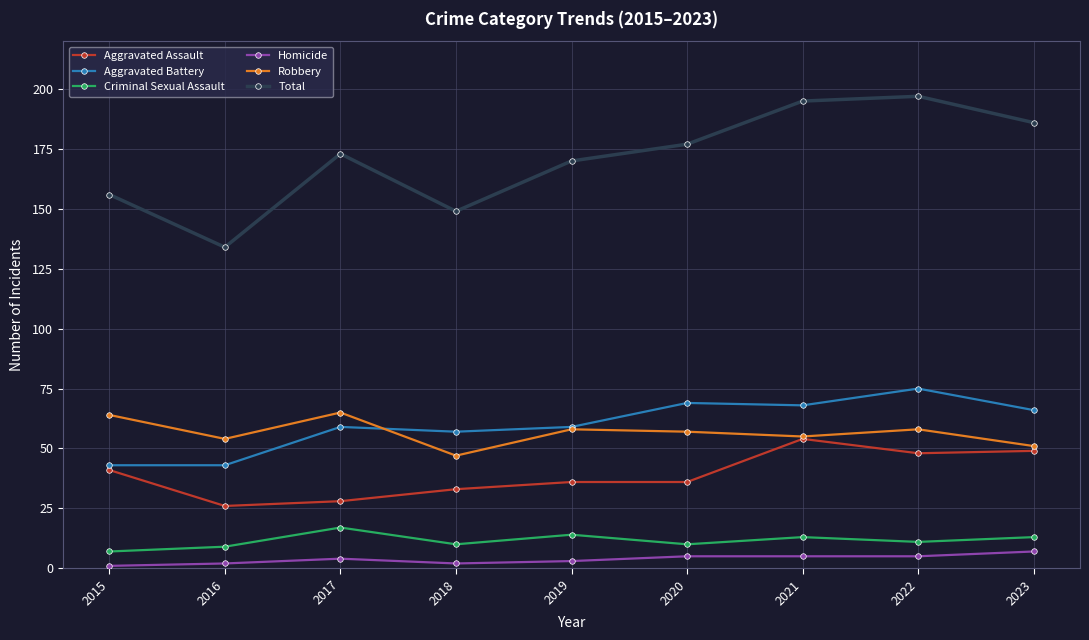

The Aggravated Assault series shows 41 at 2015. True or false?

True